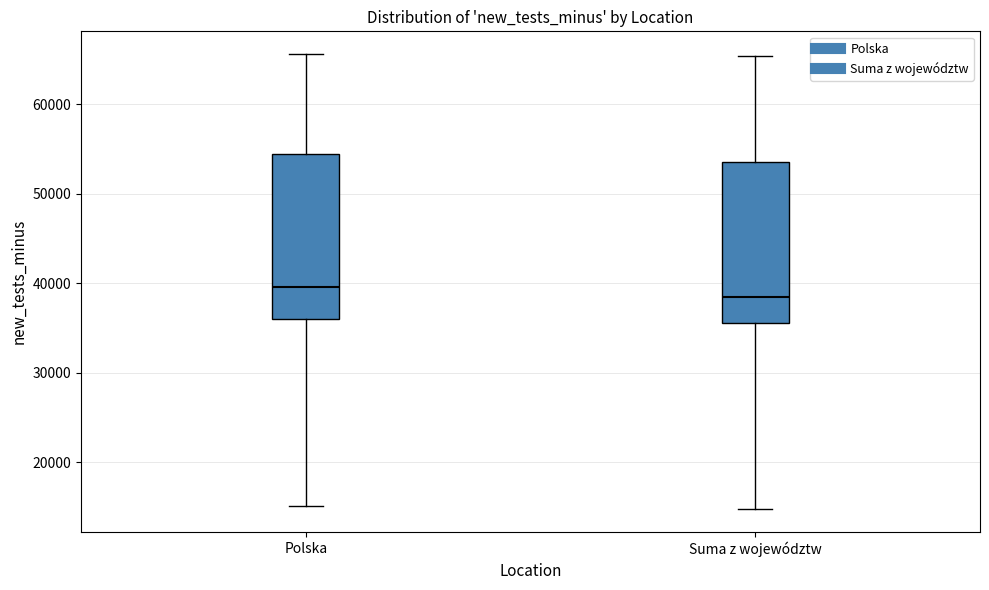

Which box's median line is the lowest?

Suma z województw